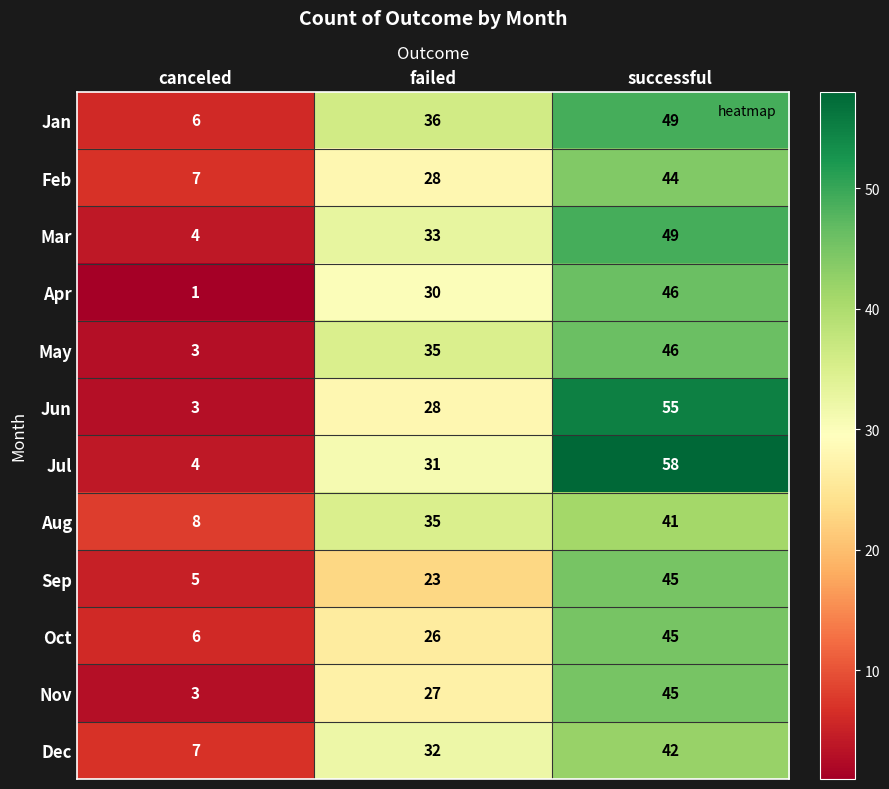

Which series has the largest total across all categories?

Jul